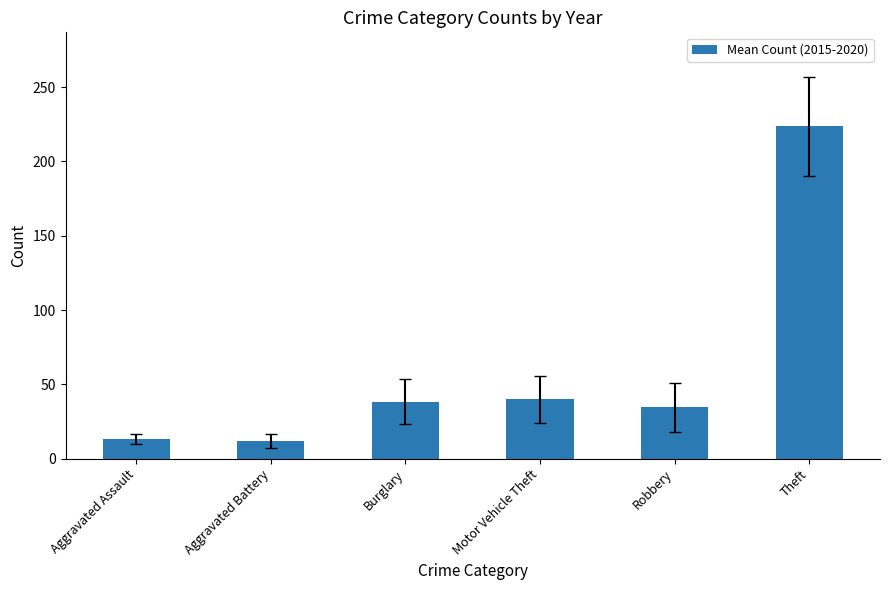

What is the difference between the maximum and minimum values?

211.7